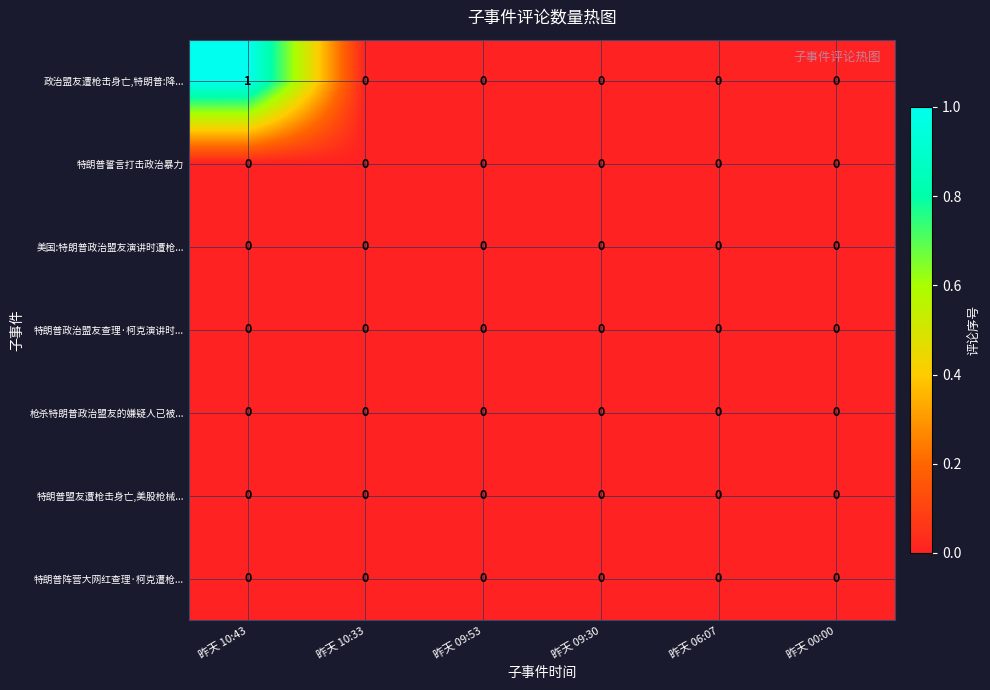

Count the 政治盟友遭枪击身亡,特朗普:降... values in the range 0 to 1.

6